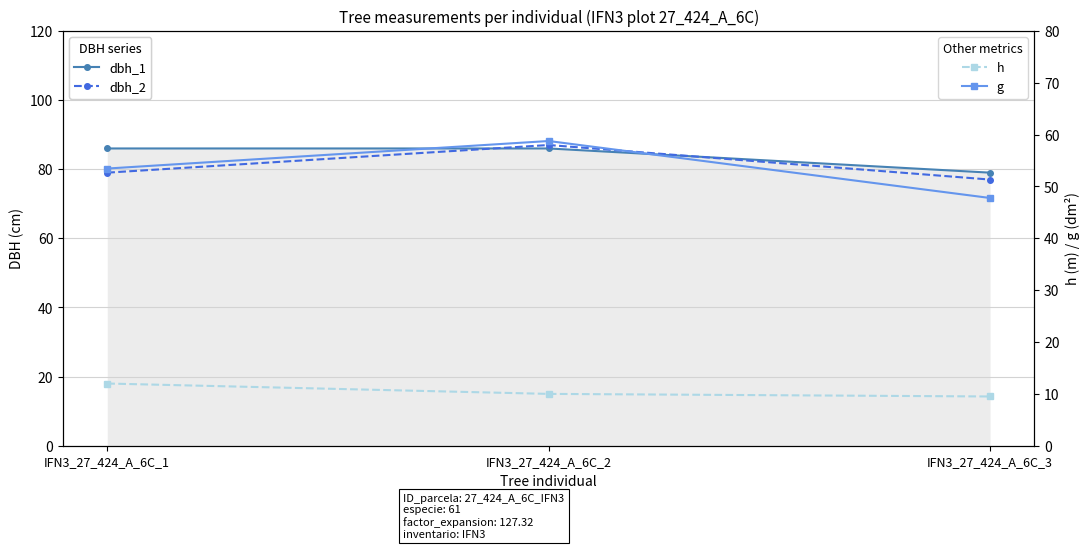

Is it true that dbh_2 equals 77.0 at IFN3_27_424_A_6C_3?

True